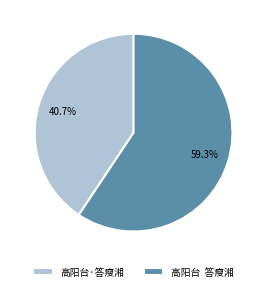

Count the number of slices in the pie.

2